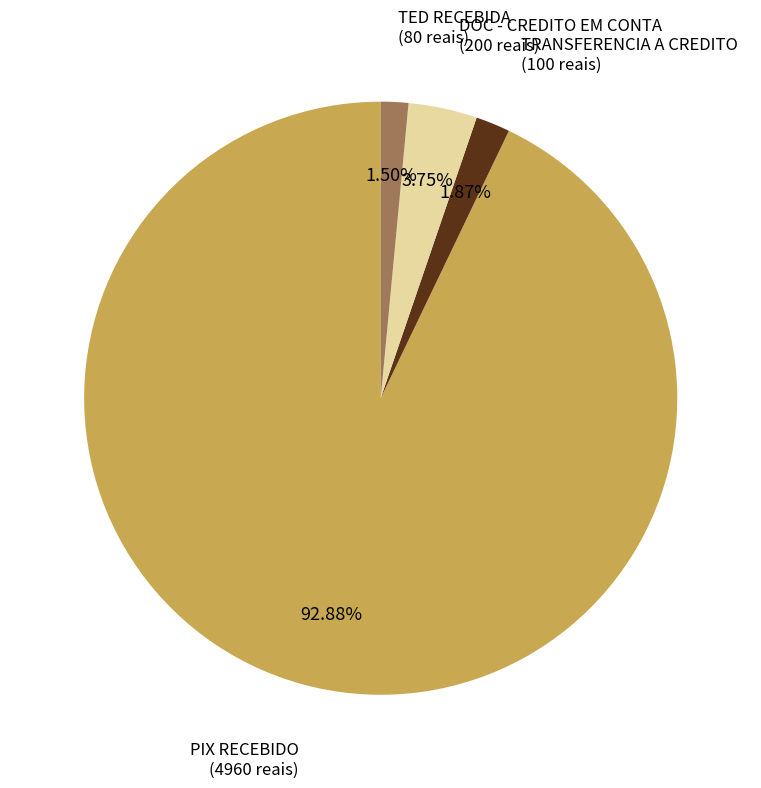

What is the largest slice in the pie chart?

PIX RECEBIDO